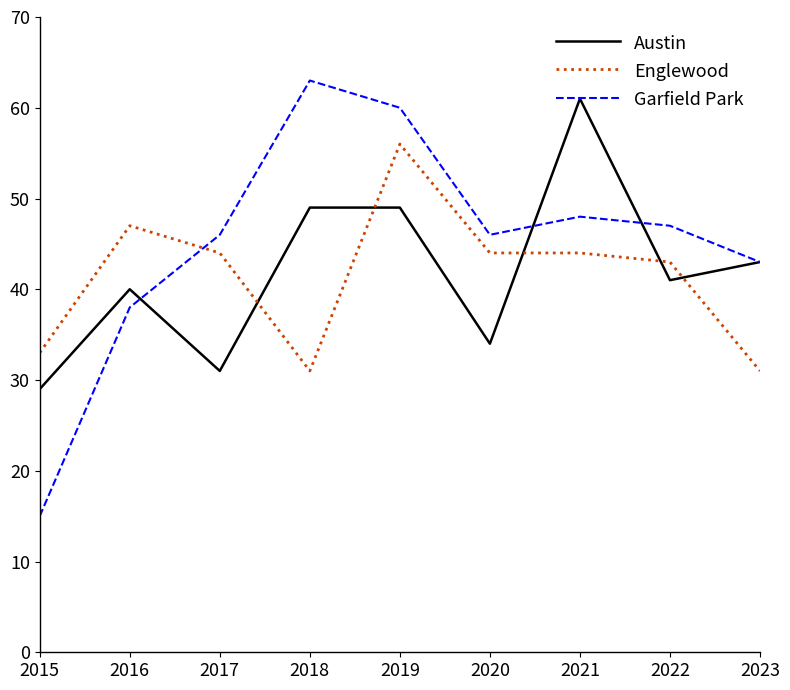

The value of Englewood at 2020 is 44. True or false?

True